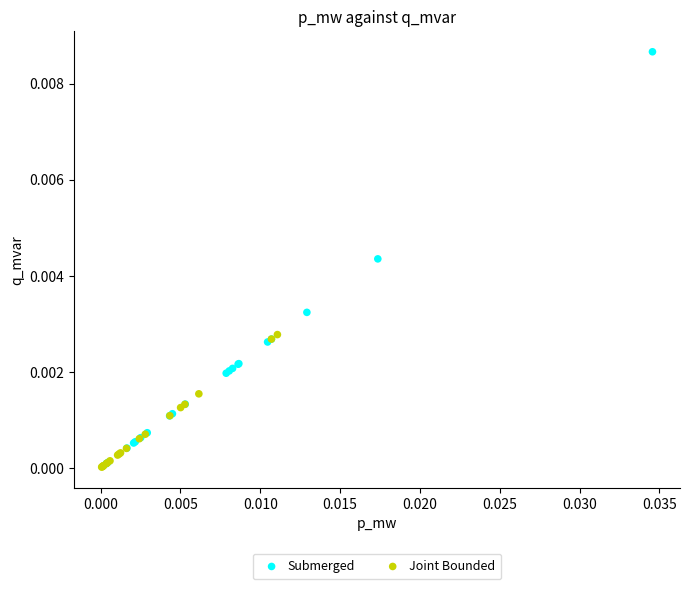

Which series has the widest spread of Y values?

Submerged